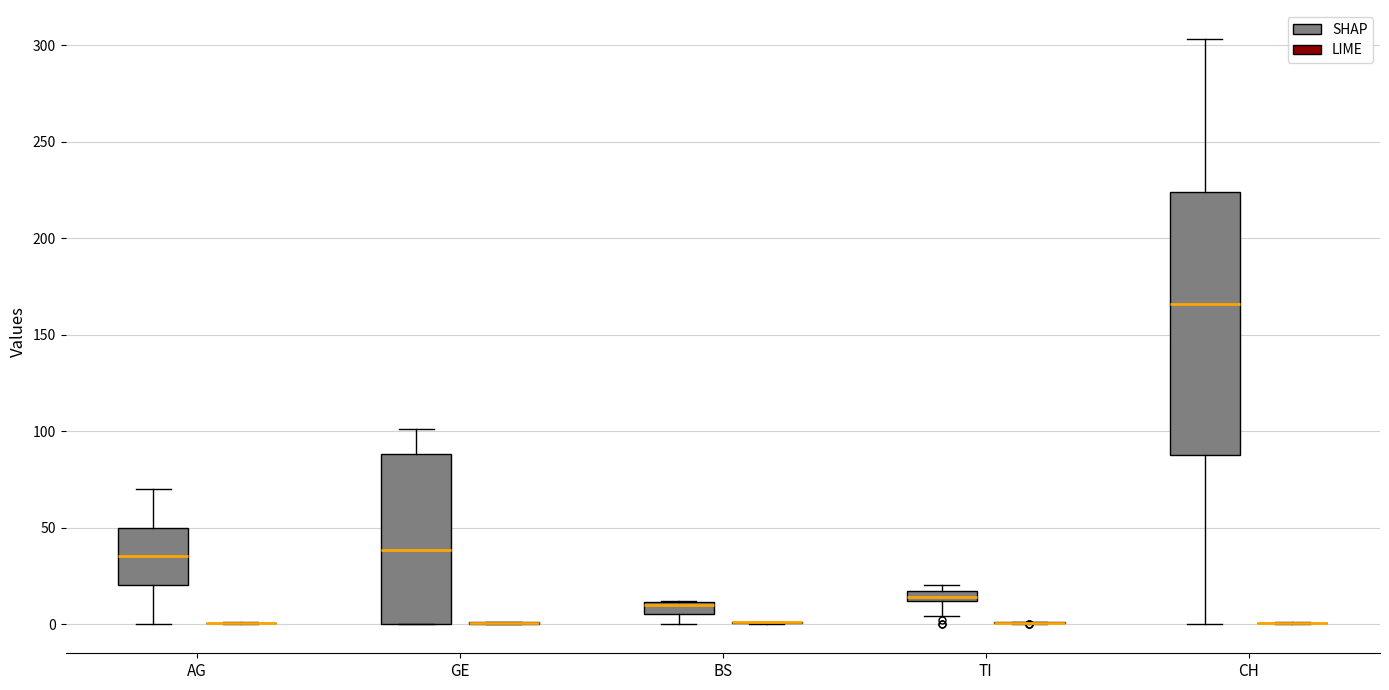

Comparing the boxes themselves (not the whiskers), which one is the tallest?

CH (SHAP)